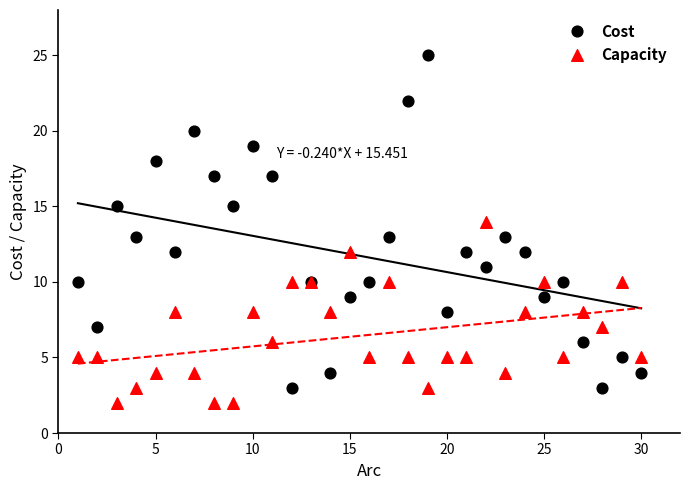

Which series contains the highest Y value?

Cost